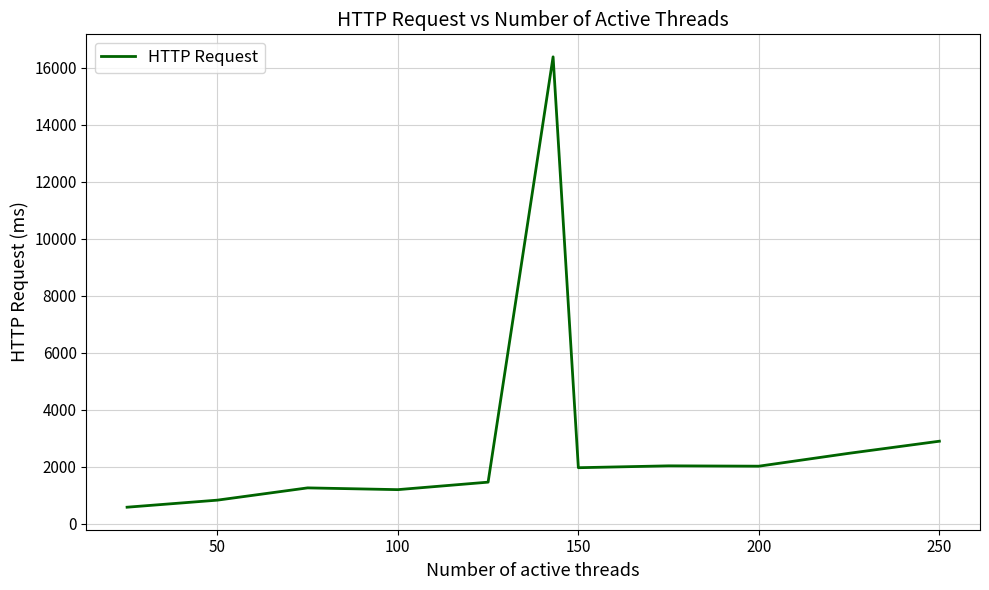

What is the greatest value displayed?

16380.2